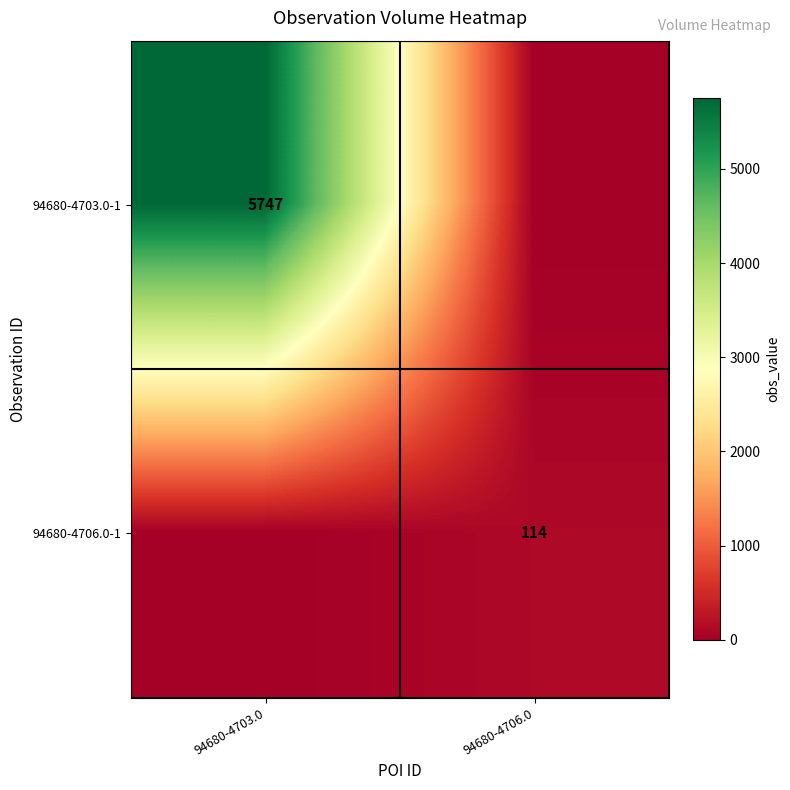

The 94680-4703.0-1 series shows 5747 at 94680-4703.0. True or false?

True